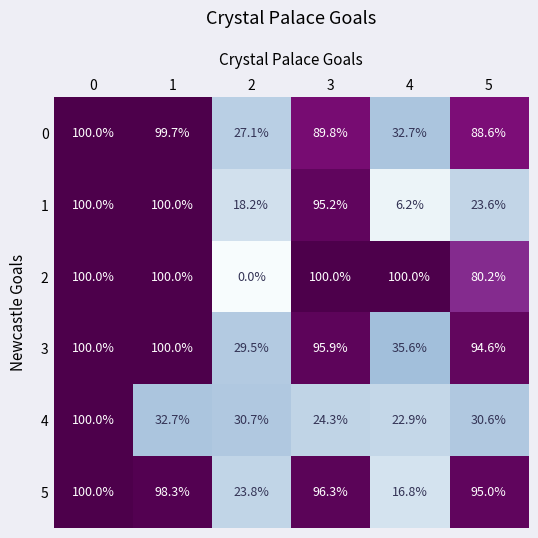

What is the spread (max minus min) of values at 2?

30.7